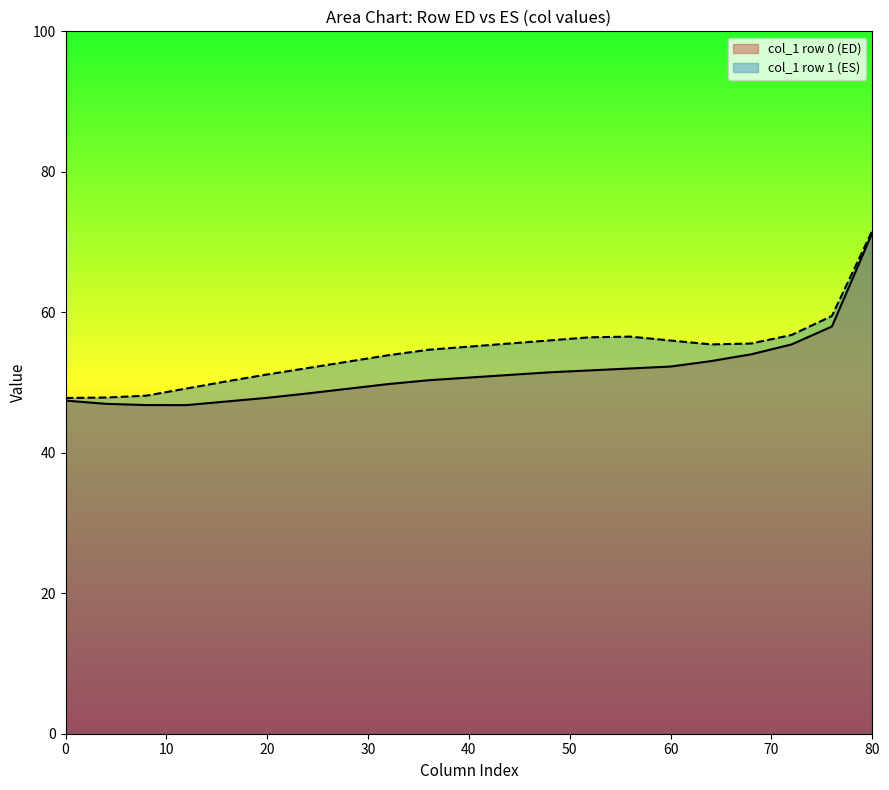

How many lines are shown in the chart?

2